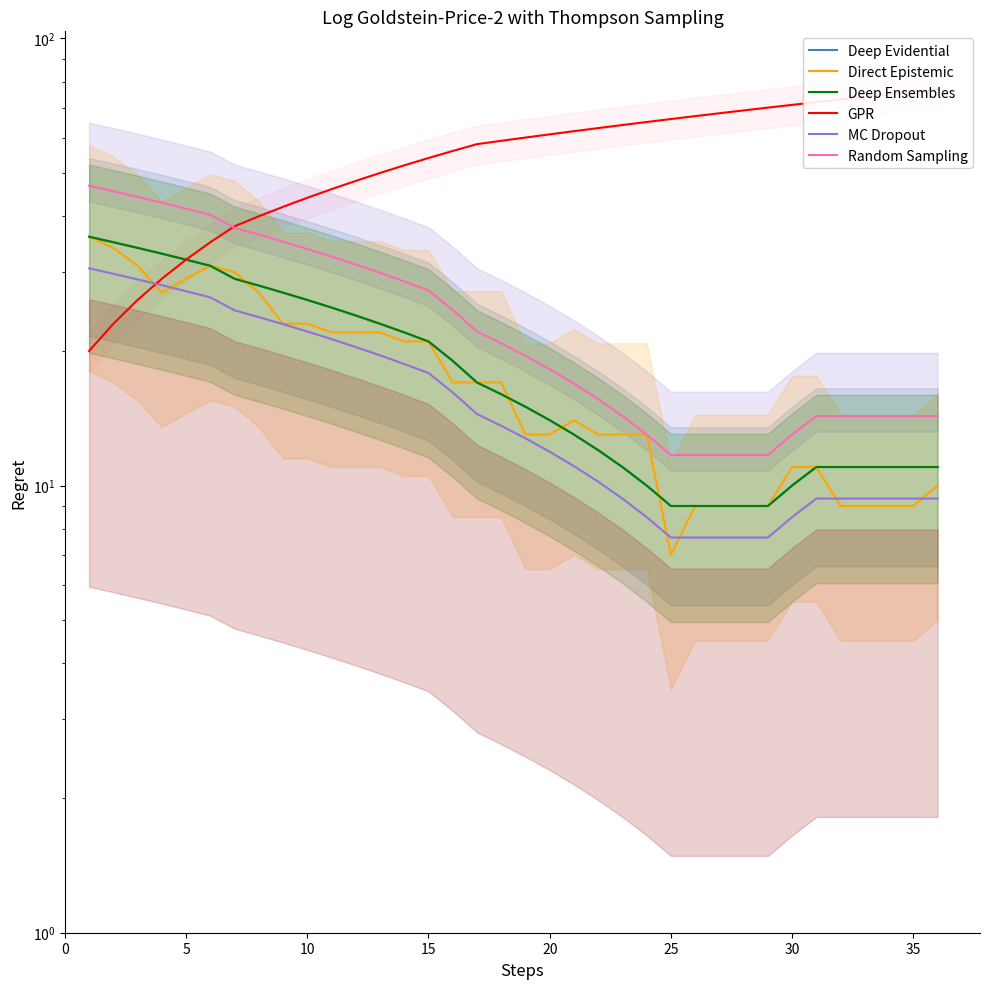

What is the spread (max minus min) of values at 0?

26.8